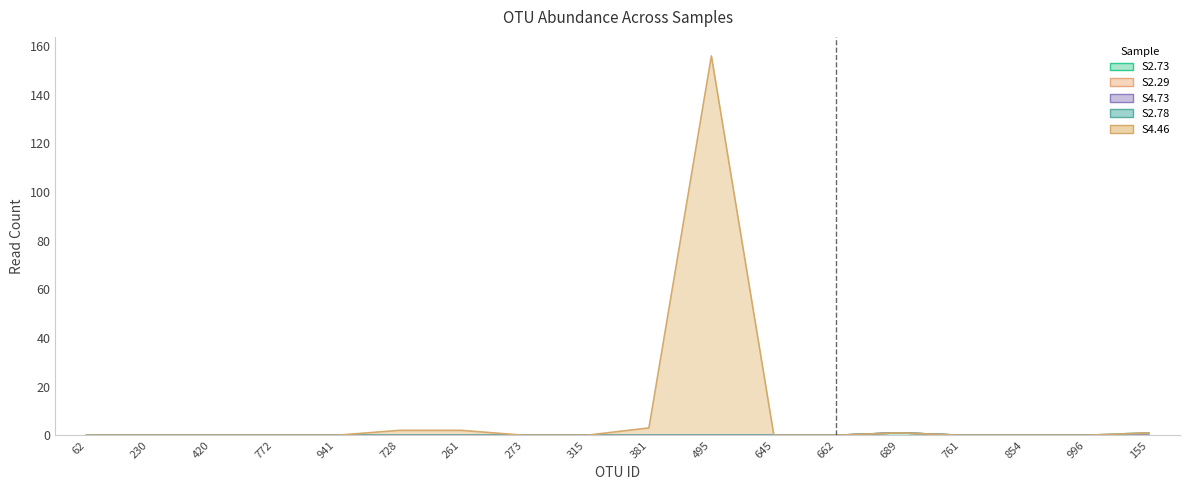

True or false: S2.29 has more than 0 points higher than both neighbors.

False